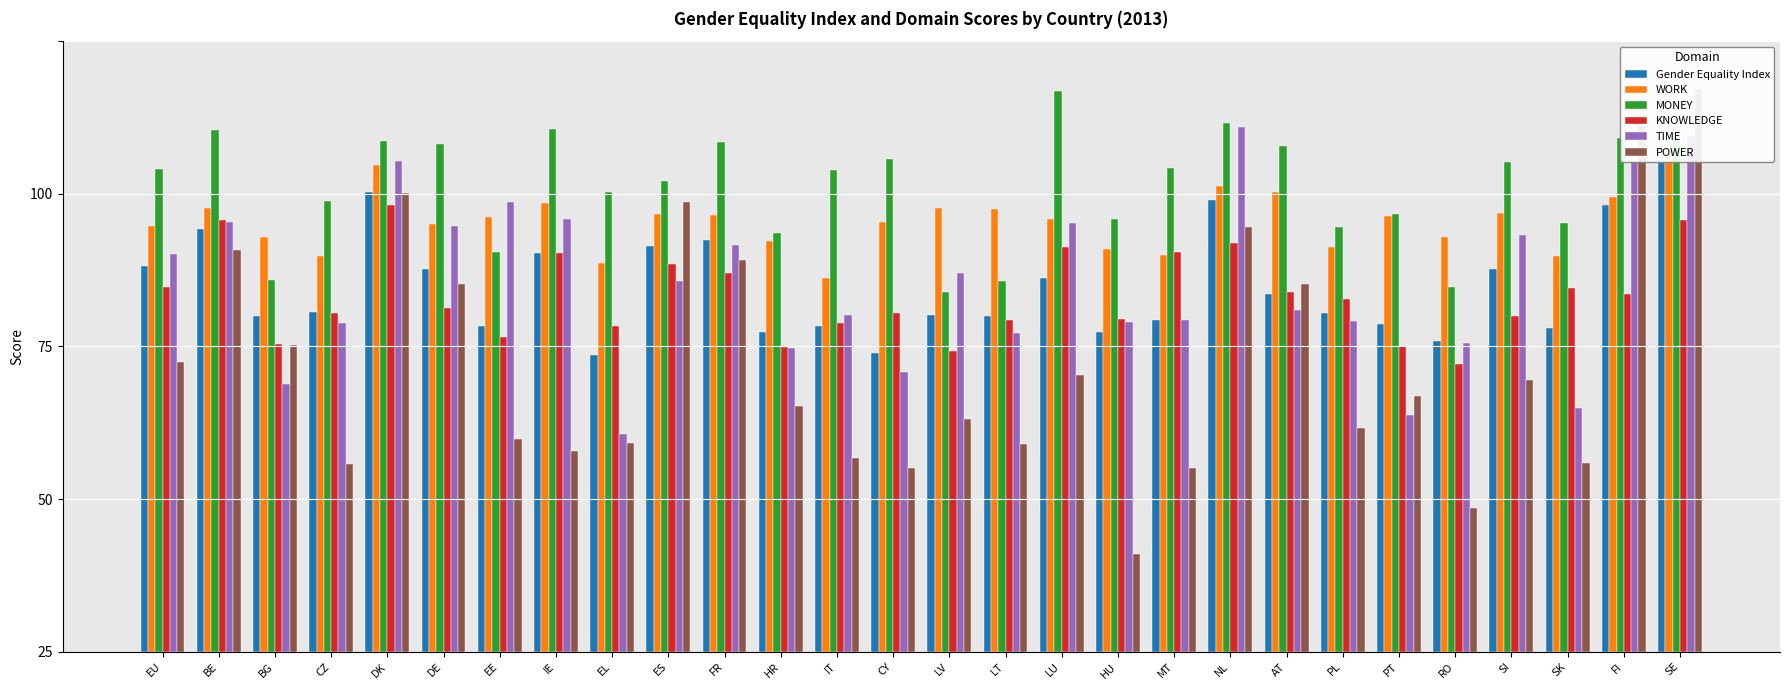

What is the difference between the maximum and minimum values in the POWER series?

76.0